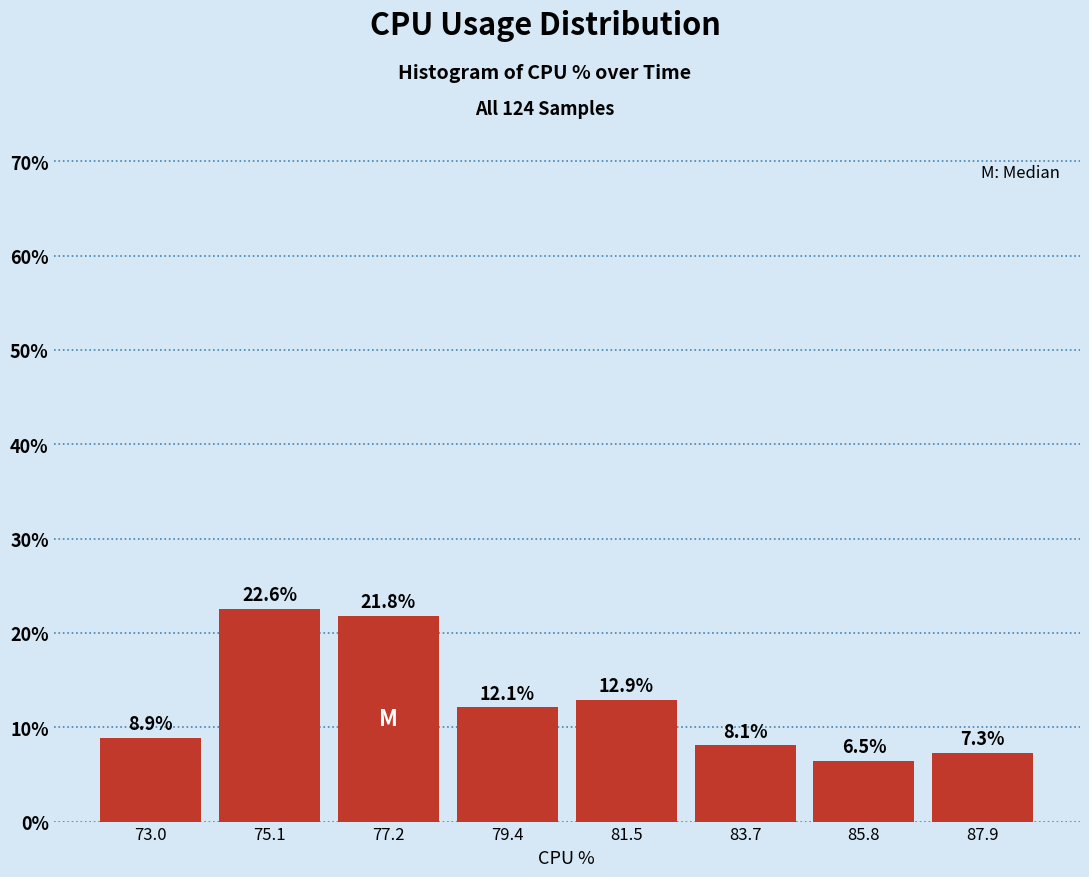

Reading left to right, list every bar in this chart as the range it spans on the x-axis followed by its height. The bar edges are not printed on the chart, so give them approximately, as read against the axis.

72.0 to 74.0: 8.9
74.0 to 76.0: 22.6
76.0 to 78.5: 21.8
78.5 to 80.5: 12.1
80.5 to 82.5: 12.9
82.5 to 84.5: 8.1
84.5 to 87.0: 6.5
87.0 to 89.0: 7.3